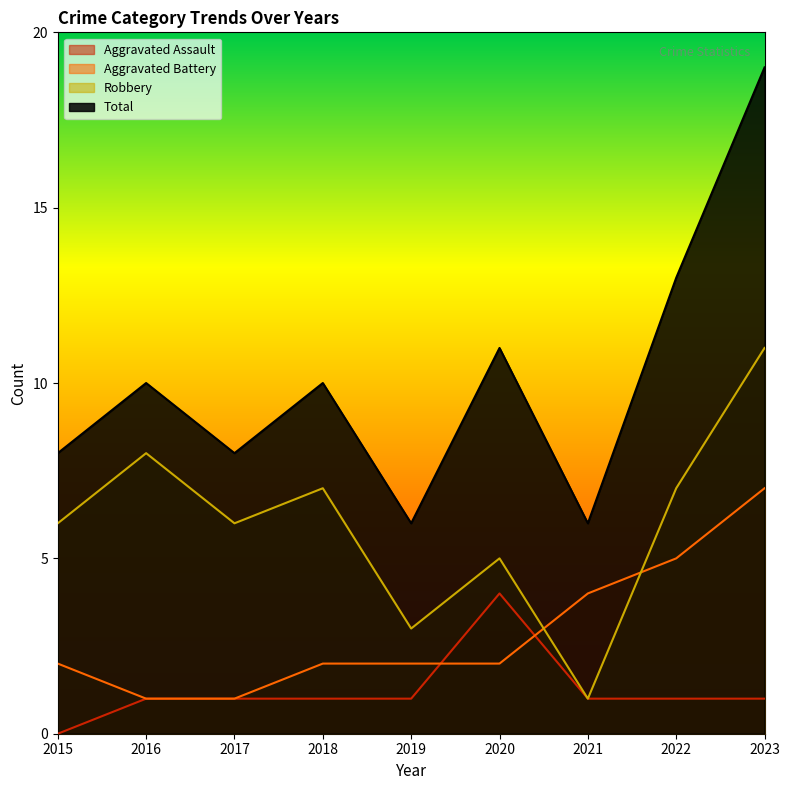

List the series in order of their overall mean, lowest first.

Aggravated Assault, Aggravated Battery, Robbery, Total